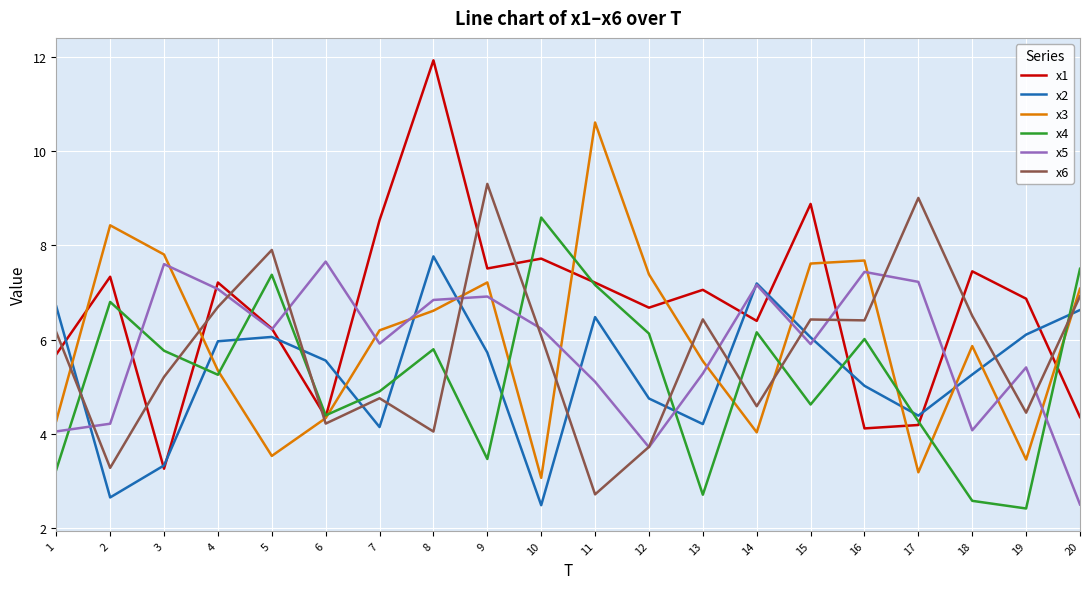

What value does the x1 series have at 19?

6.9